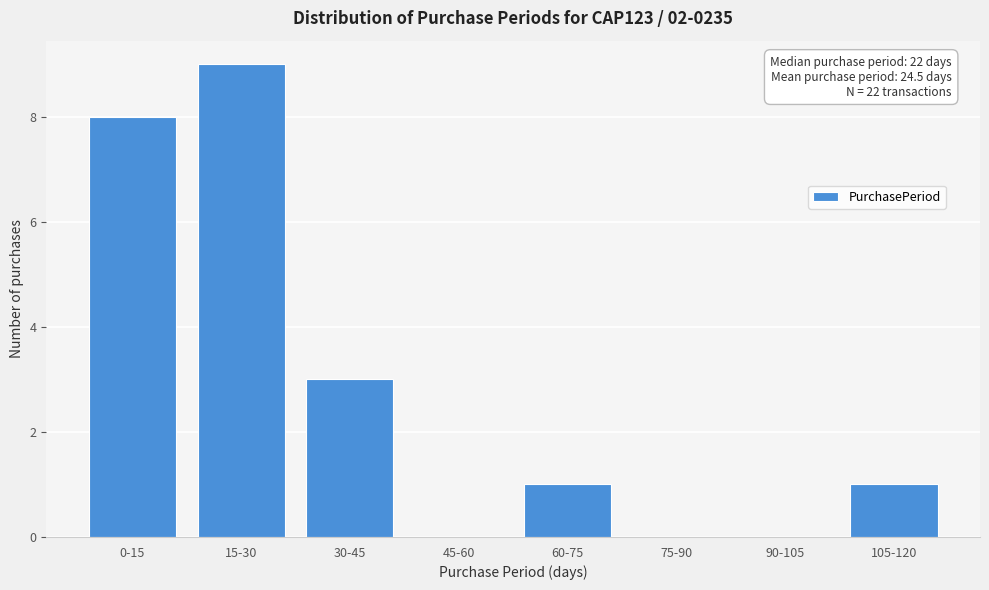

Reading right to left, list all the values displayed in this chart.

105-120=1	90-105=0	75-90=0	60-75=1	45-60=0	30-45=3	15-30=9	0-15=8